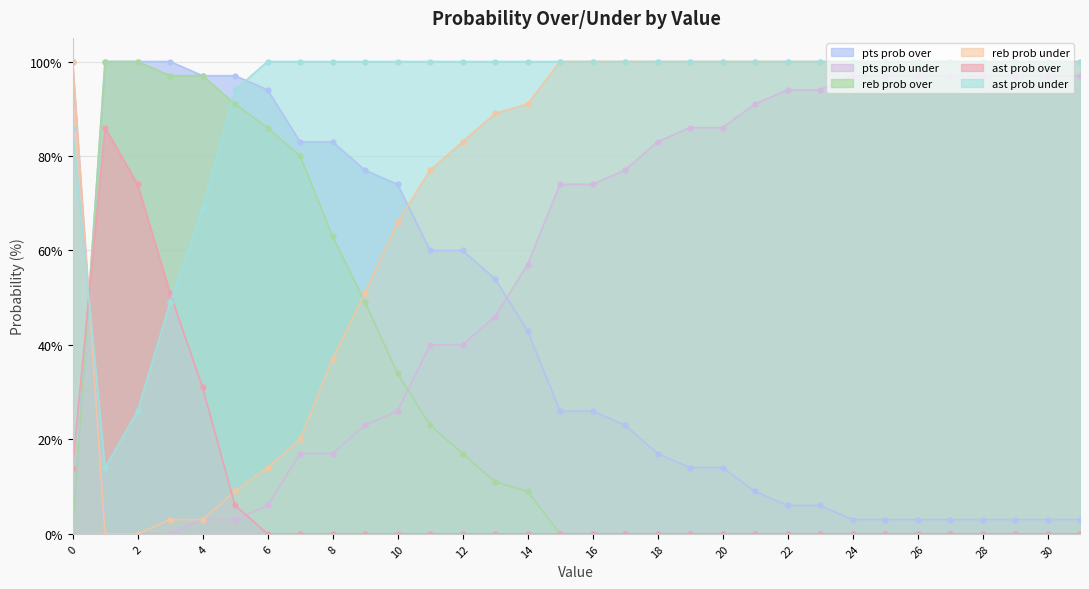

What is the sum of the reb prob over values at 0 and 5?

91